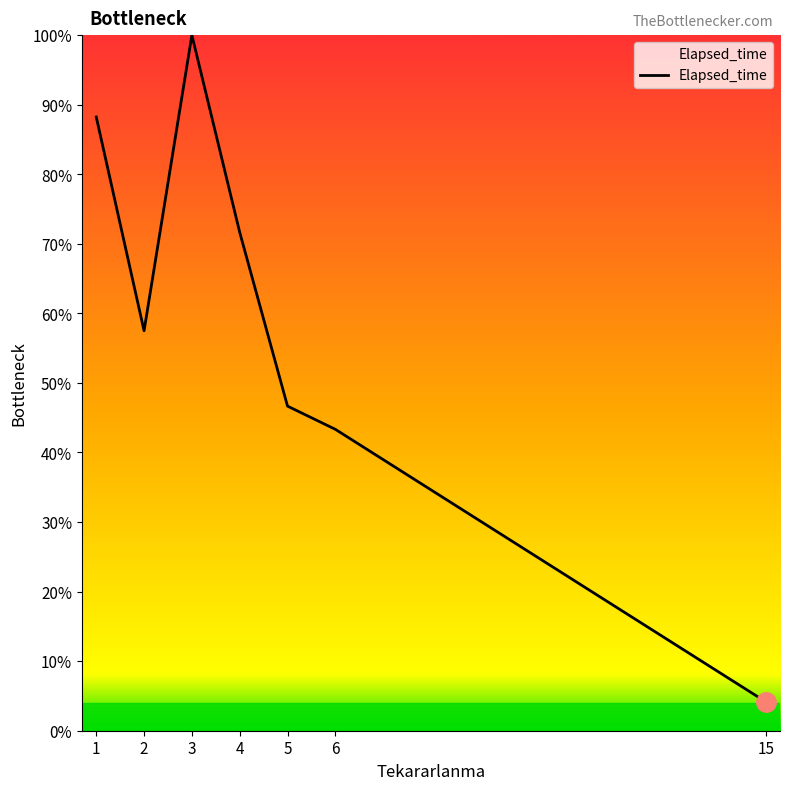

What is the minimum value shown in the chart?

4.2